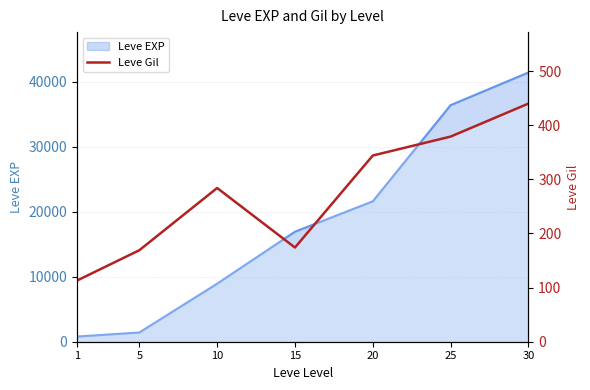

Reading left to right, extract all data points from this chart.

1=113	5=169	10=284	15=174	20=344	25=379	30=440